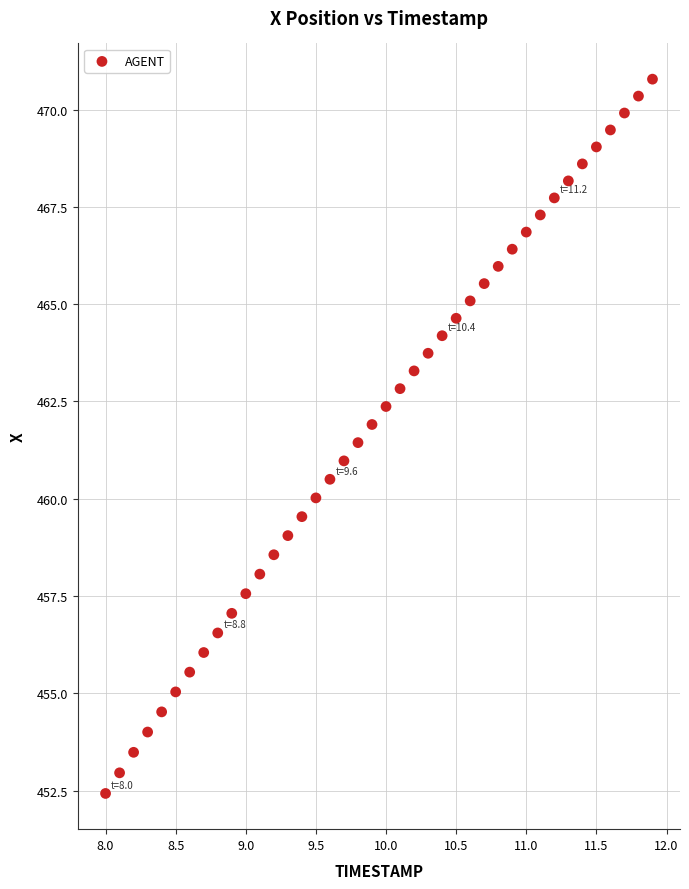

What is the range of X values (max minus min)?

3.9